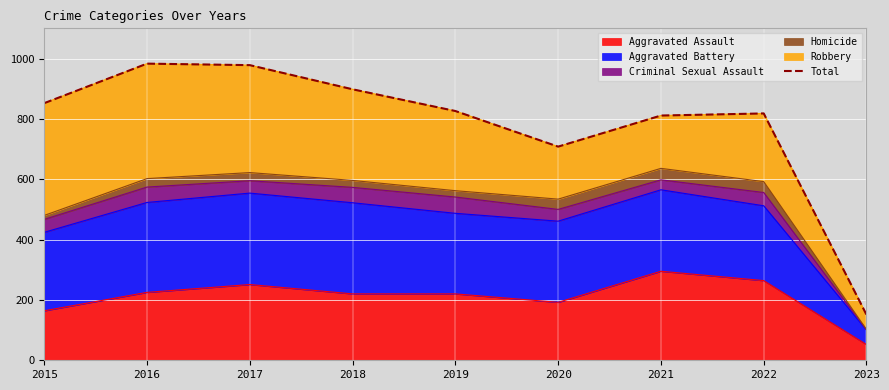

What is the greatest value displayed?

983